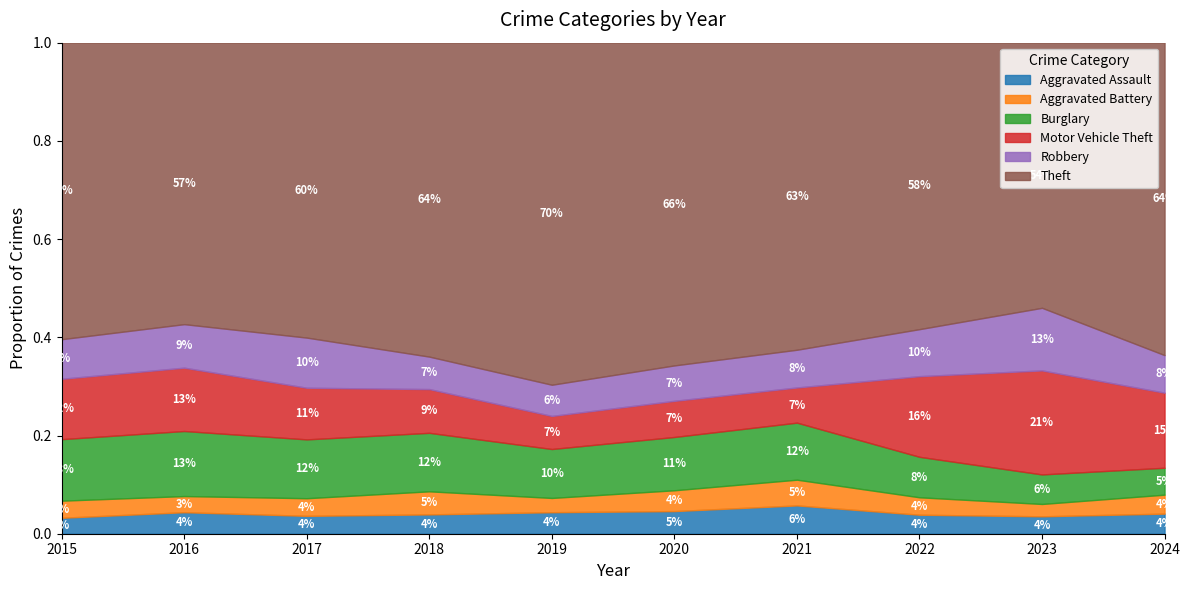

At which label does Aggravated Assault reach its peak?

2021